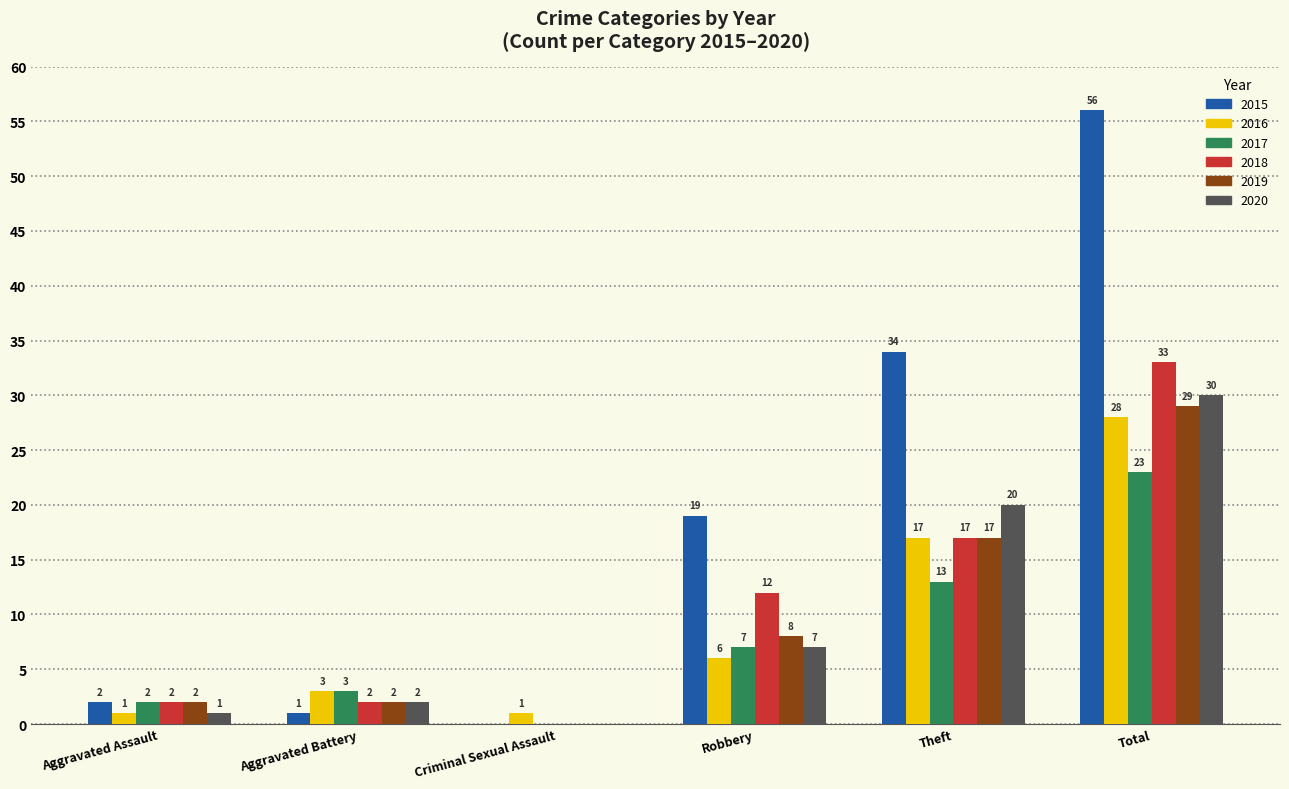

How many groups of bars are there?

6